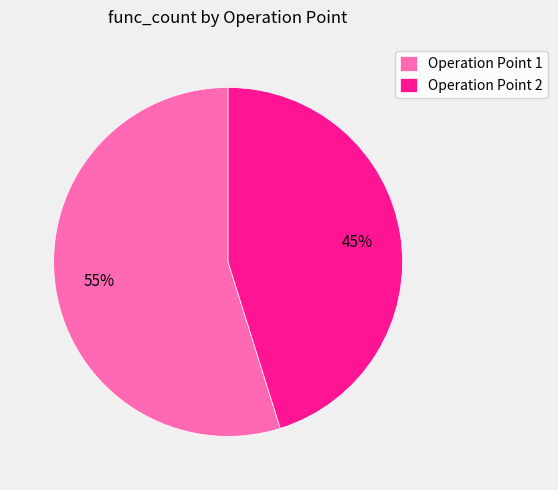

Is Operation Point 1 the majority of the pie?

Yes